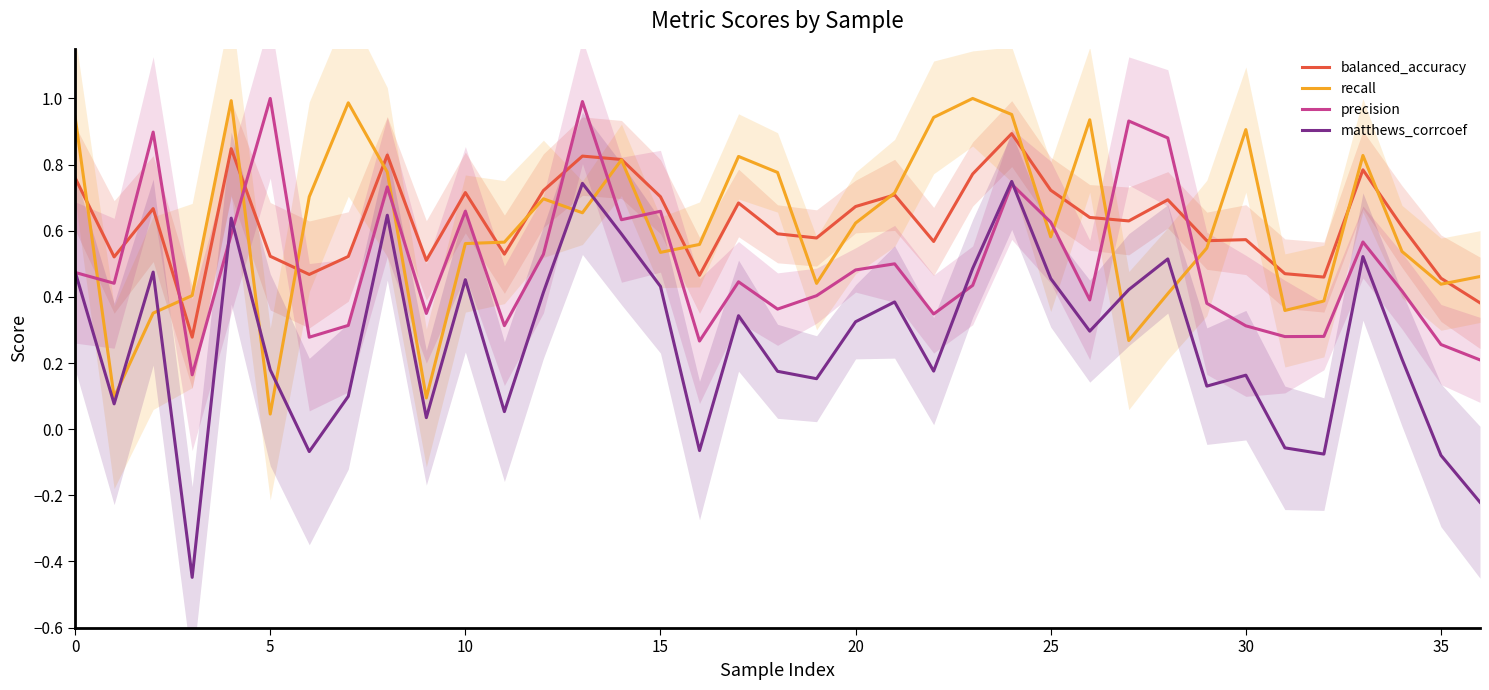

Which series has the largest range (max minus min)?

matthews_corrcoef